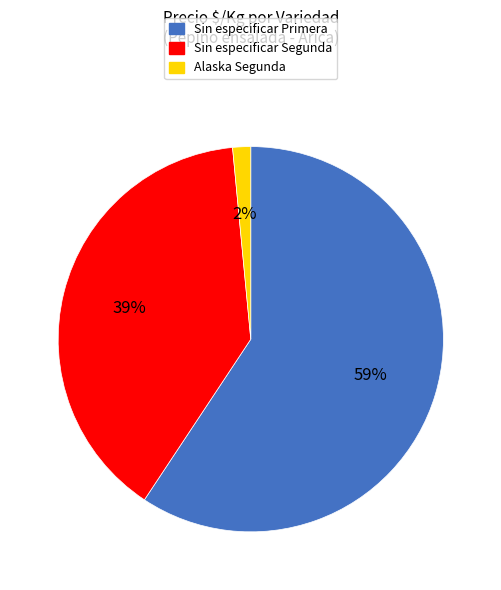

To the nearest percent, what portion does Alaska Segunda represent?

2%